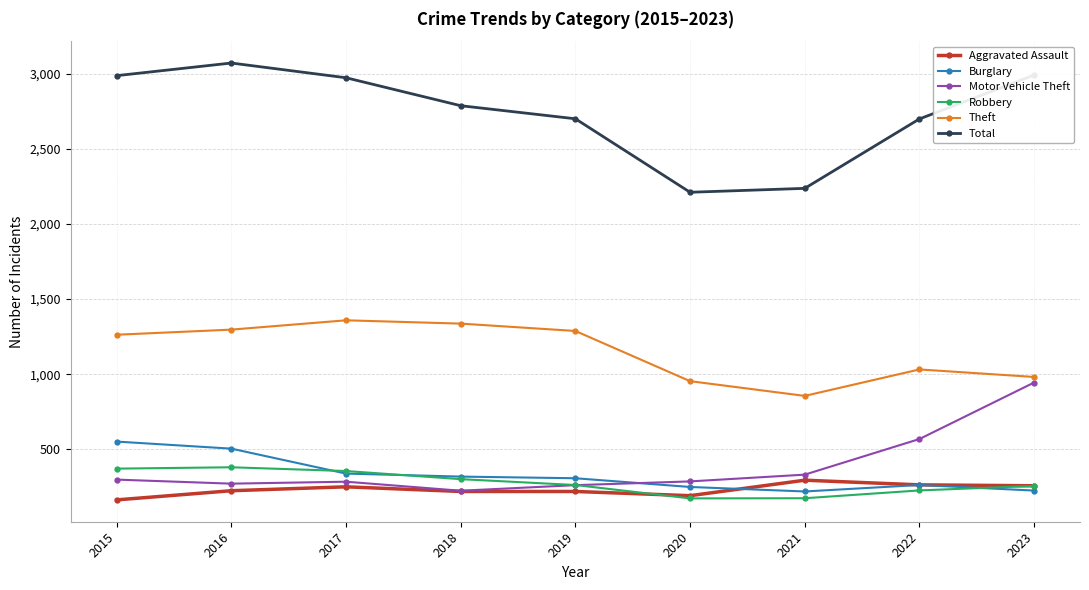

What is the average value of the Burglary series?

331